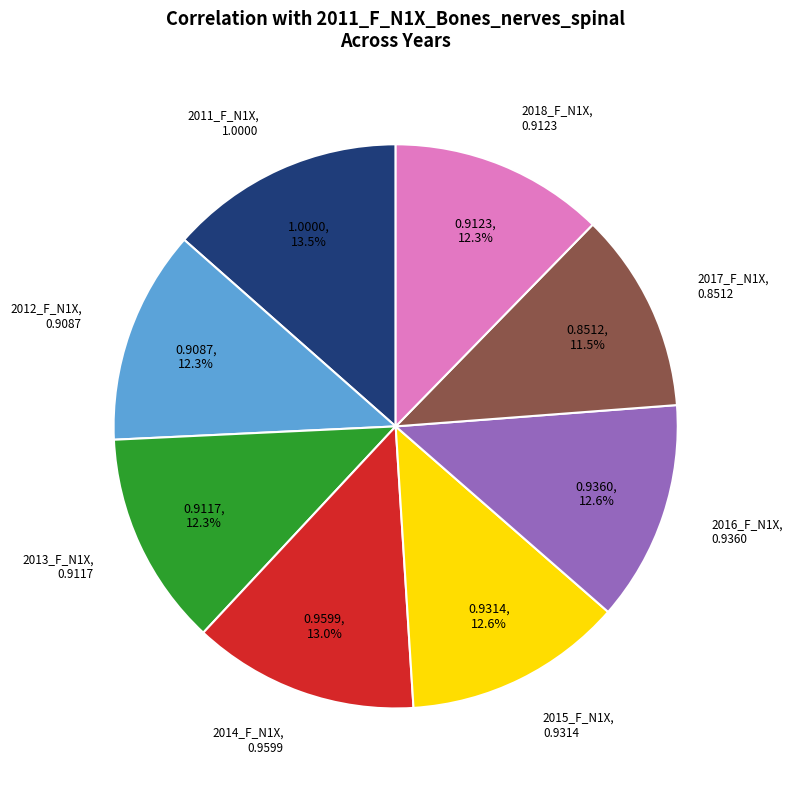

How many segments does this pie chart have?

8